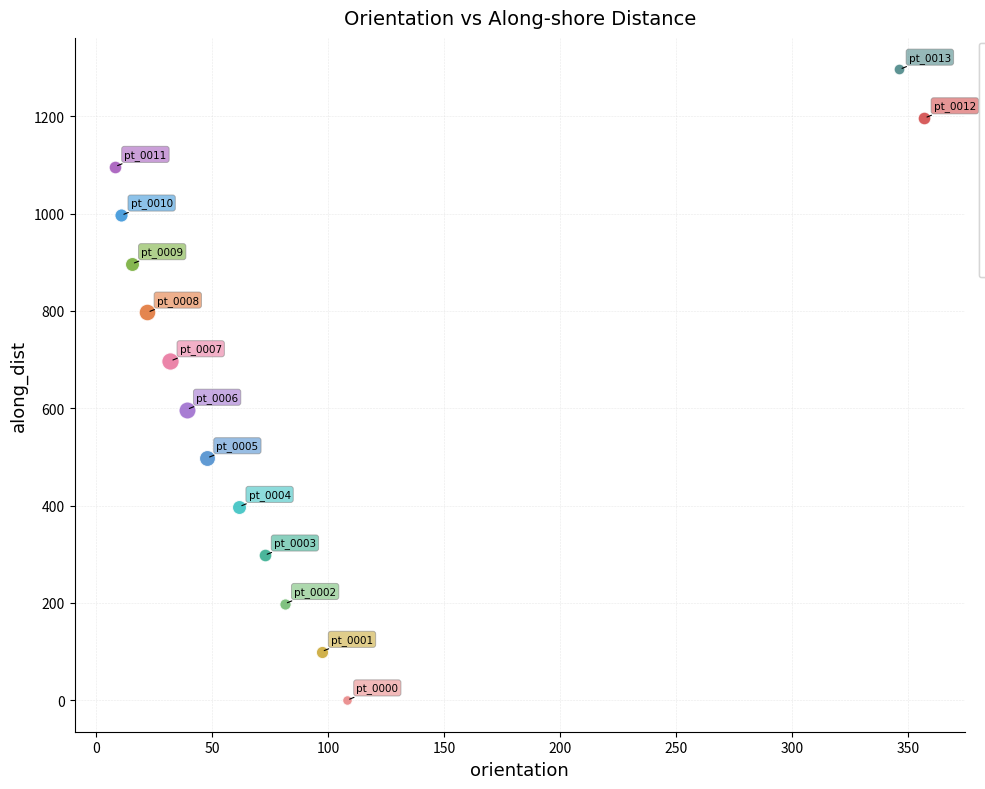

Which series contains the highest Y value?

nzd0026-0013